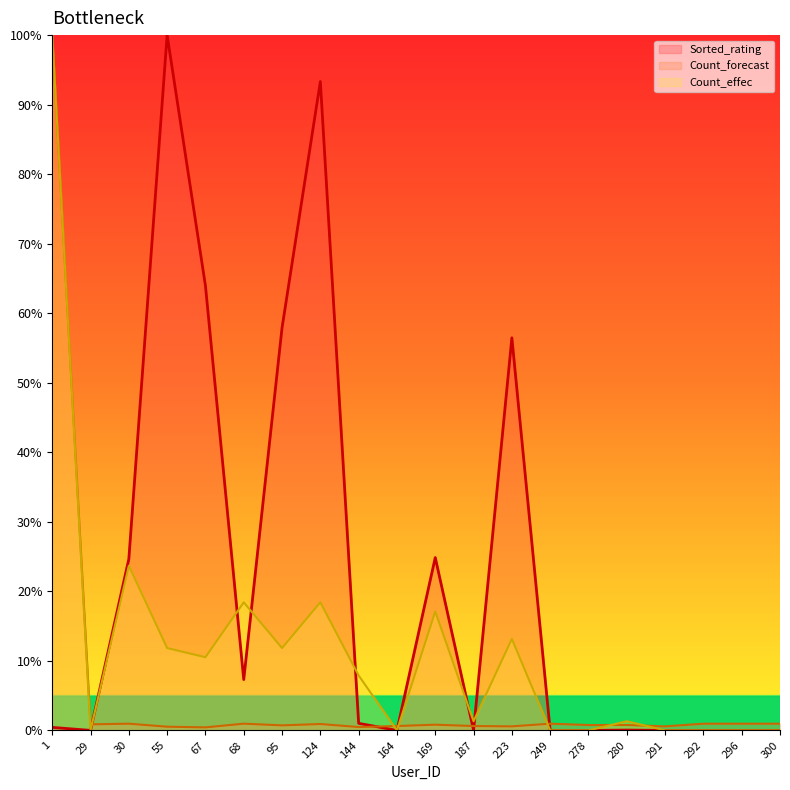

Rank the series by their average value, from lowest to highest.

Count_forecast, Count_effec, Sorted_rating